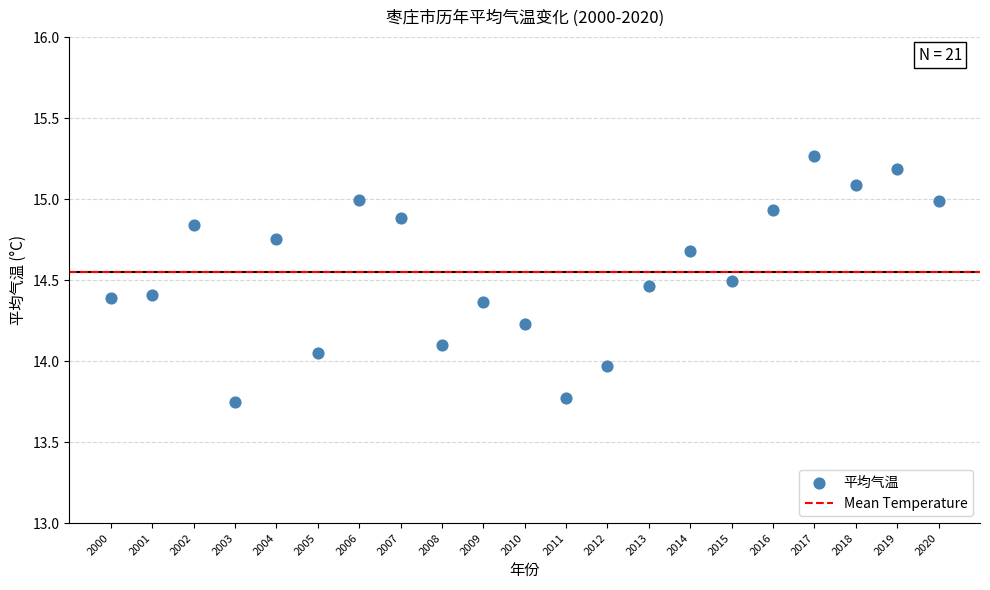

What is the range of X values (max minus min)?

20.0